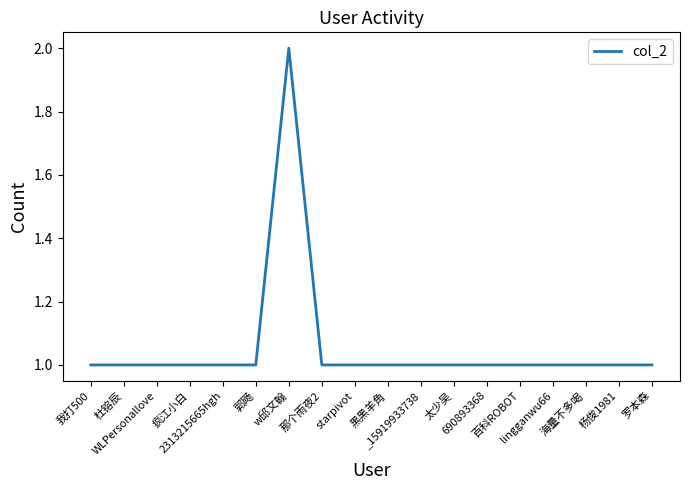

Read the value at 罗本森.

1